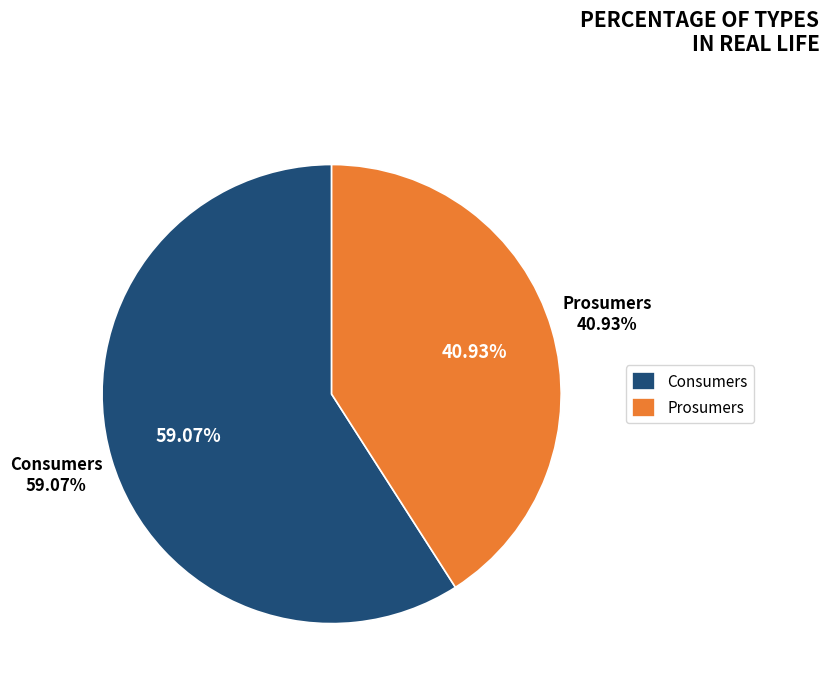

How many segments does this pie chart have?

2